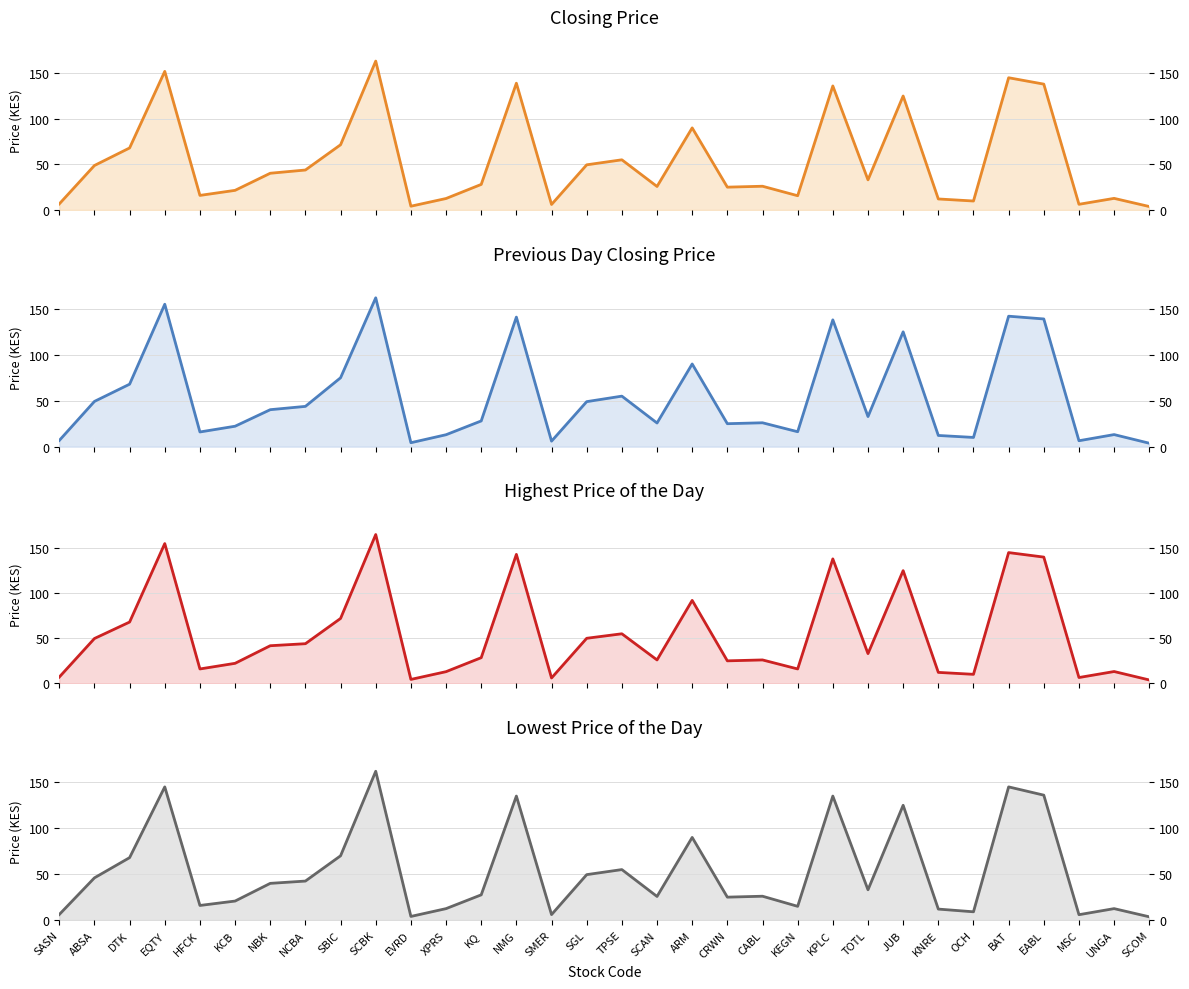

Read the Previous Day Closing Price value at SCAN.

25.8